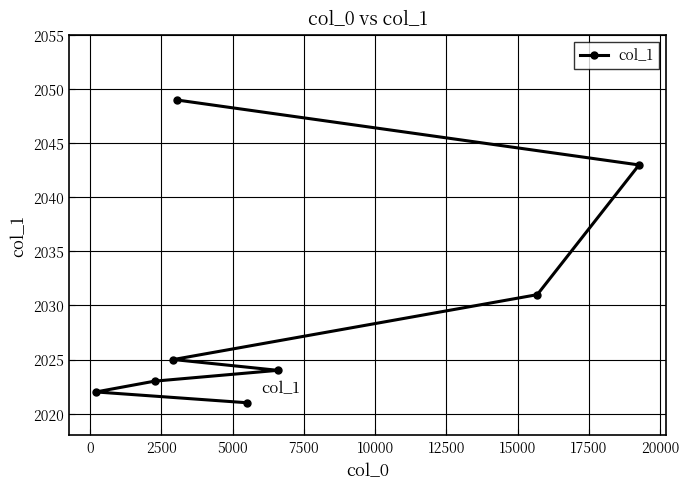

Reading right to left, extract all data points from this chart.

2043	2031	2024	2021	2049	2025	2023	2022